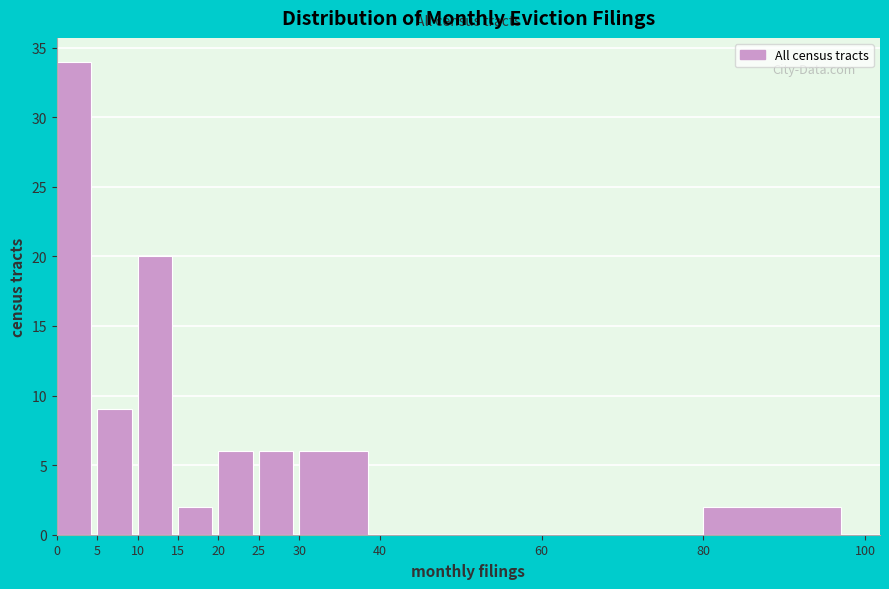

Reading left to right, list every bar in this chart as the range it spans on the x-axis followed by its height. The values are not printed on the chart, so give them approximately, as read against the axis.

0 to 5: 34
5 to 10: 9
10 to 15: 20
15 to 20: 2
20 to 25: 6
25 to 30: 6
30 to 40: 6
40 to 60: 0
60 to 80: 0
80 to 100: 2